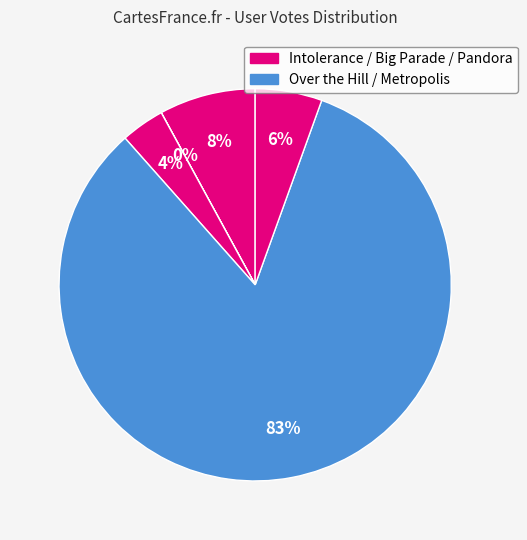

Does any single category account for the majority?

Yes